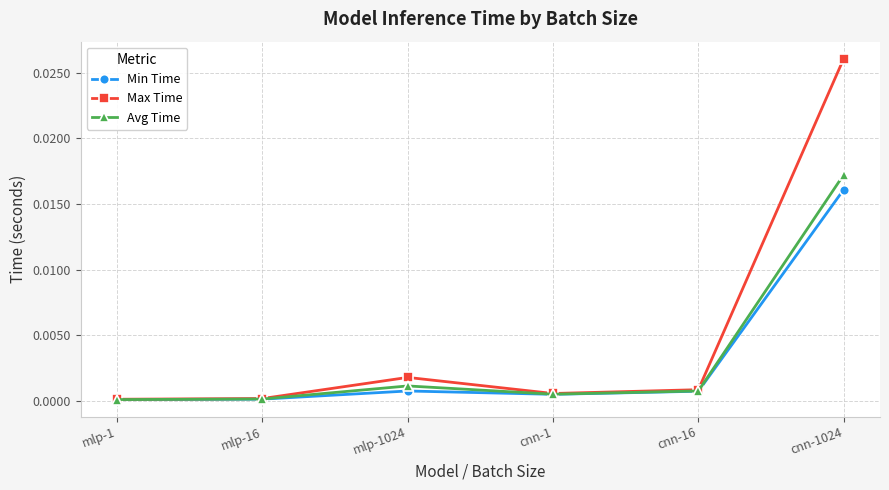

How many lines are shown in the chart?

3